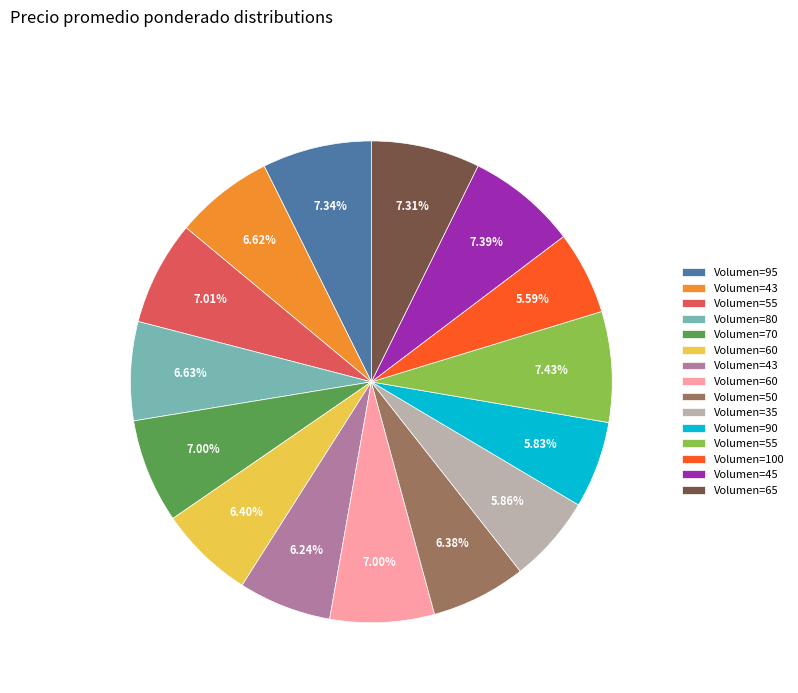

Does any single category account for the majority?

No